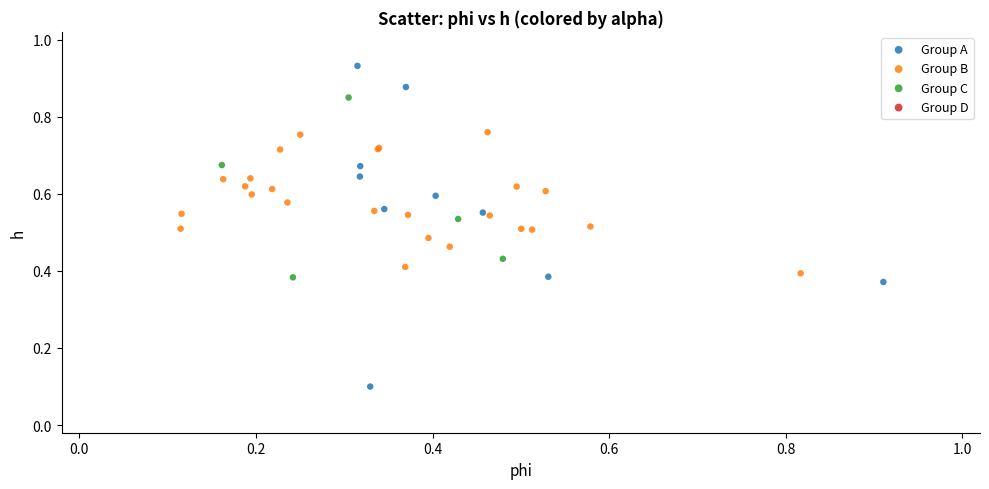

Which series has the largest Y range (max minus min)?

Group A